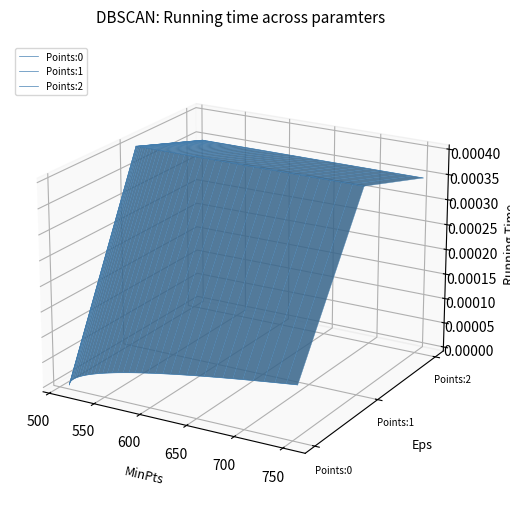

At how many categories does at least one series exceed 0?

40